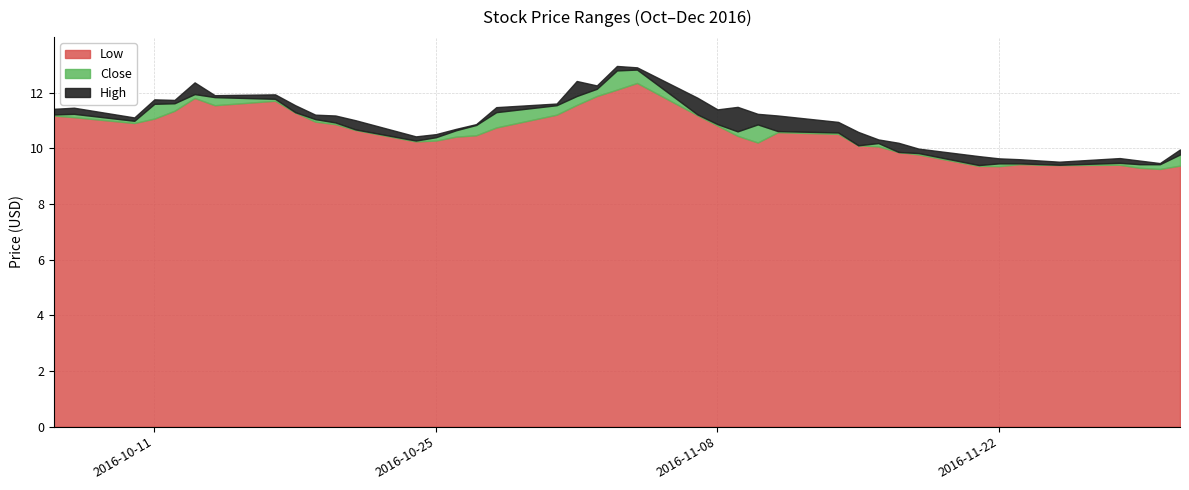

Rank the series by their maximum value, from lowest to highest.

Low, Close, High